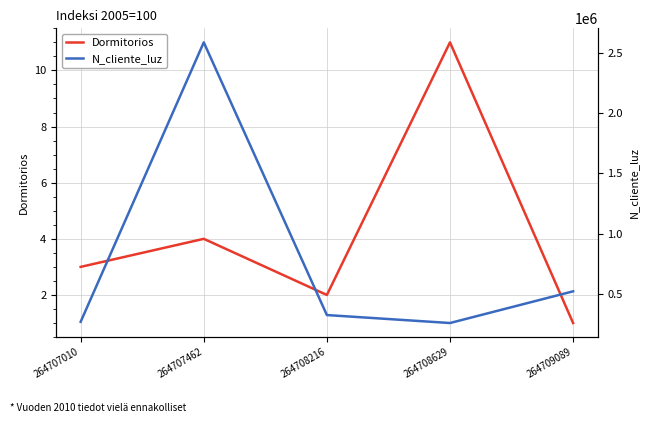

The value of N_cliente_luz at 264707010 is 73682. True or false?

False